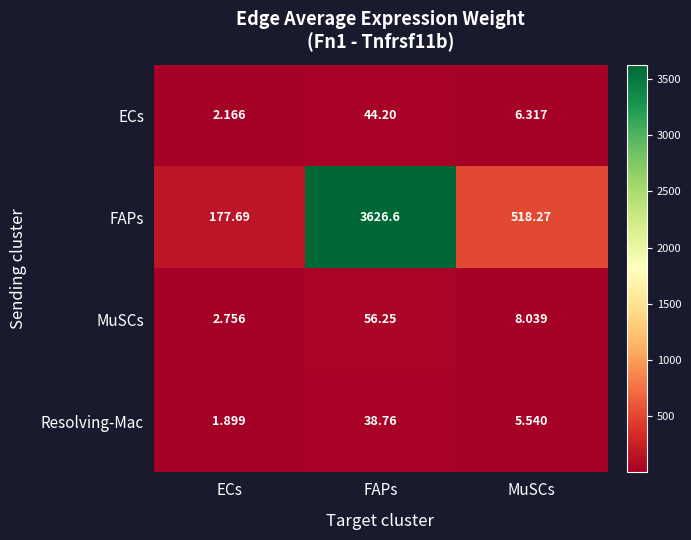

At which category does the chart reach its minimum across all series?

ECs